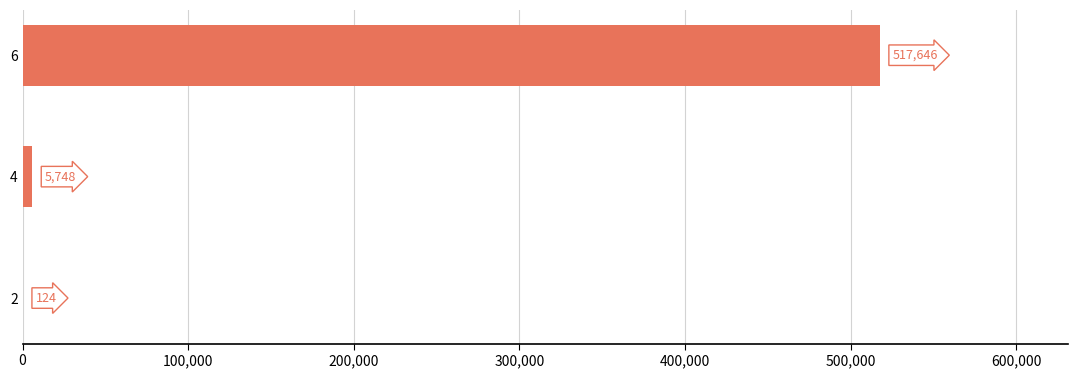

Are the bars horizontal?

Yes